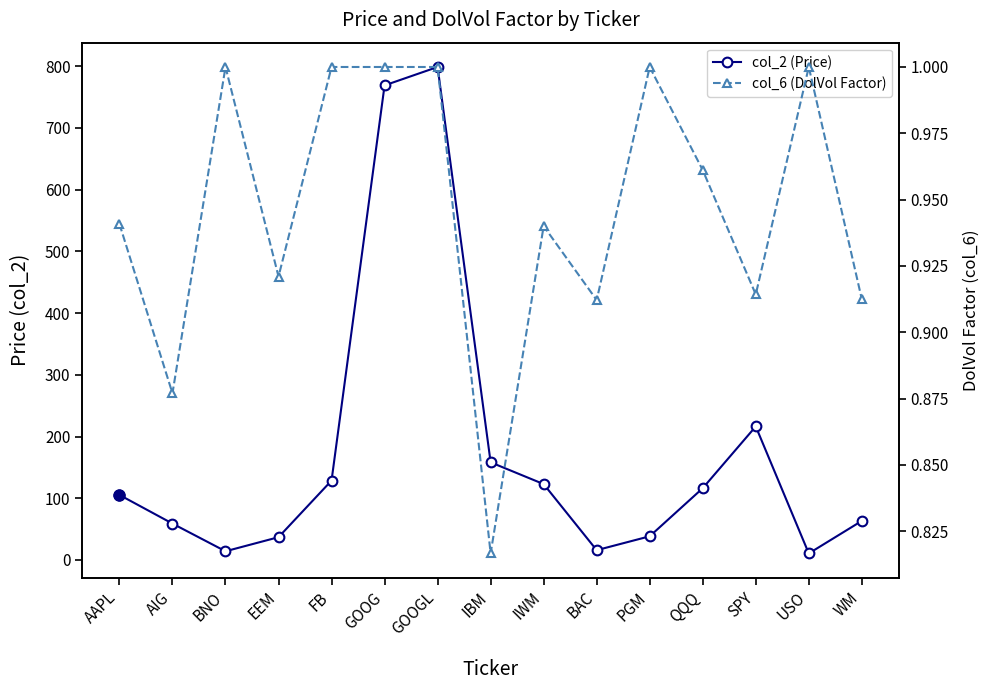

What is the value of the col_2 (Price) point at the 3rd from the left?

14.1